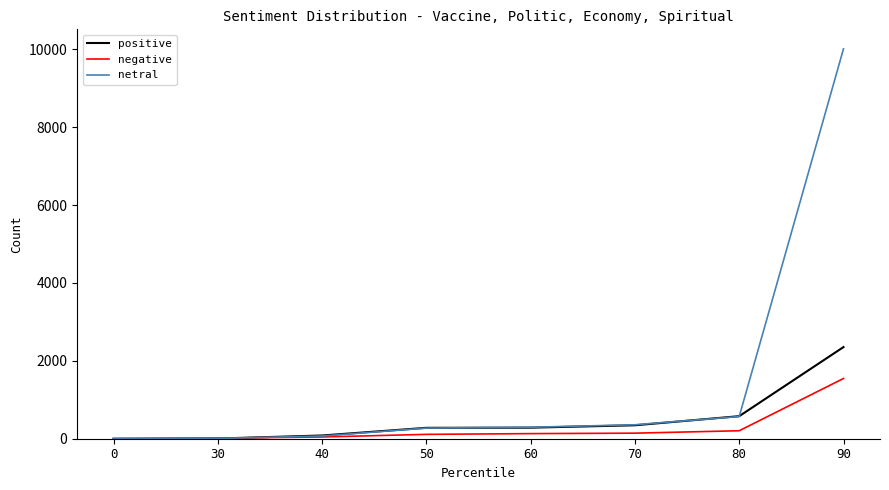

Which series has the widest spread of values?

netral